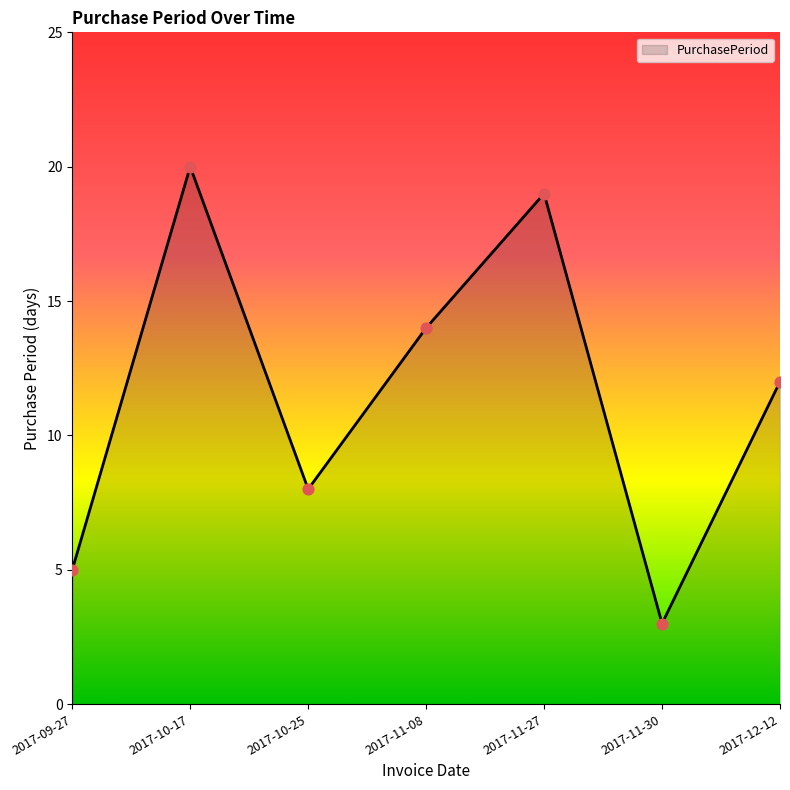

What is the ratio of the value at 2017-11-30 to the value at 2017-11-08?

0.2